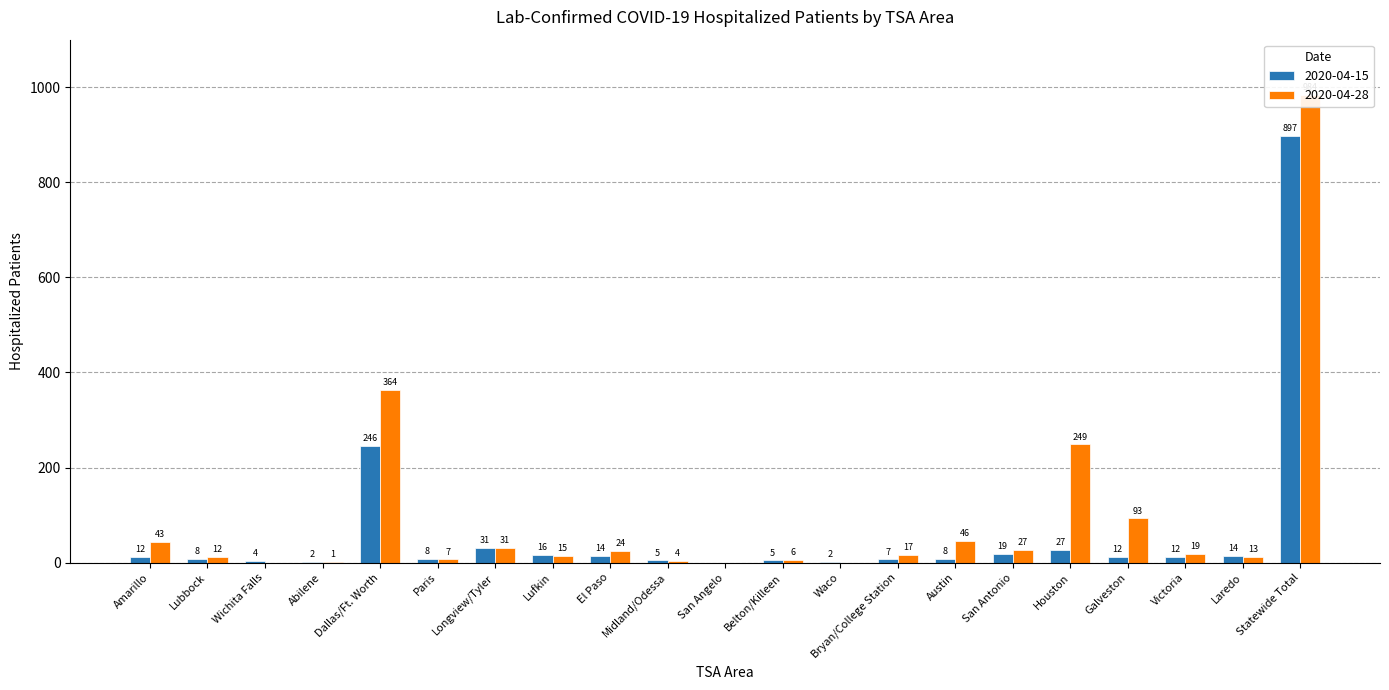

List the series in order of their peak value, highest first.

2020-04-28, 2020-04-15